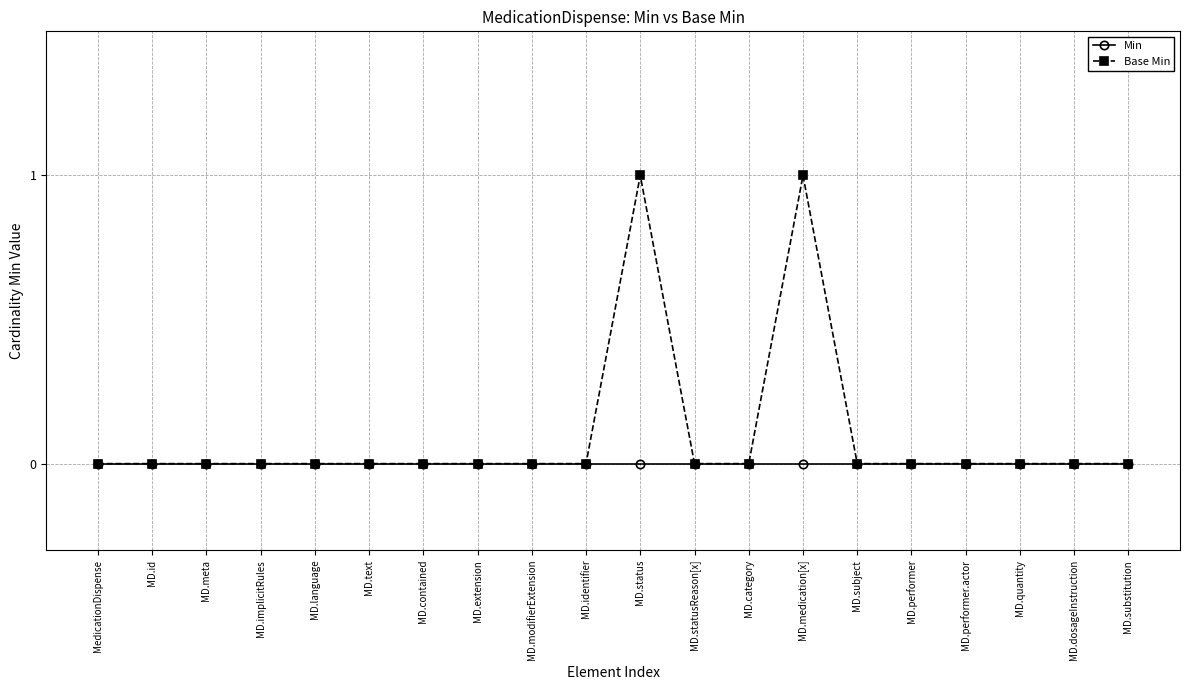

Is the value of Min at MD.dosageInstruction greater than the value of Base Min at MD.status?

No